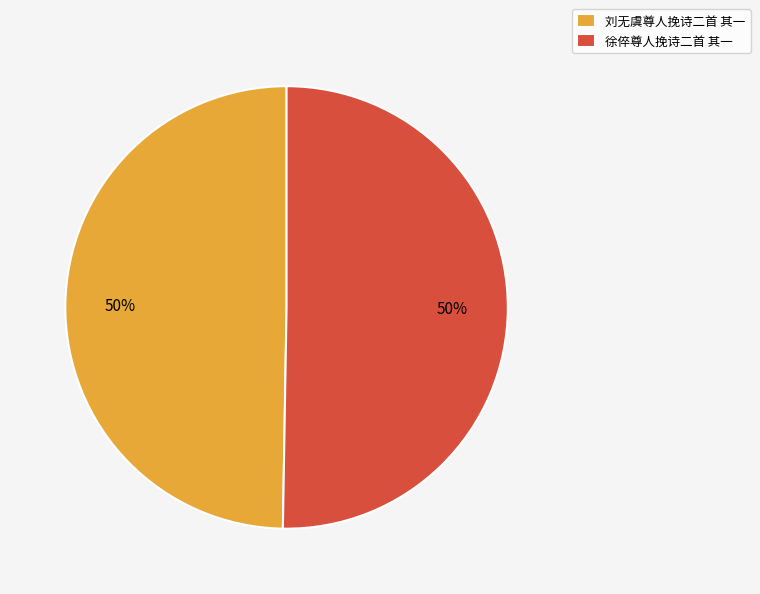

What is the ratio of the value at 刘无虞尊人挽诗二首 其一 to the value at 徐倅尊人挽诗二首 其一?

1.0